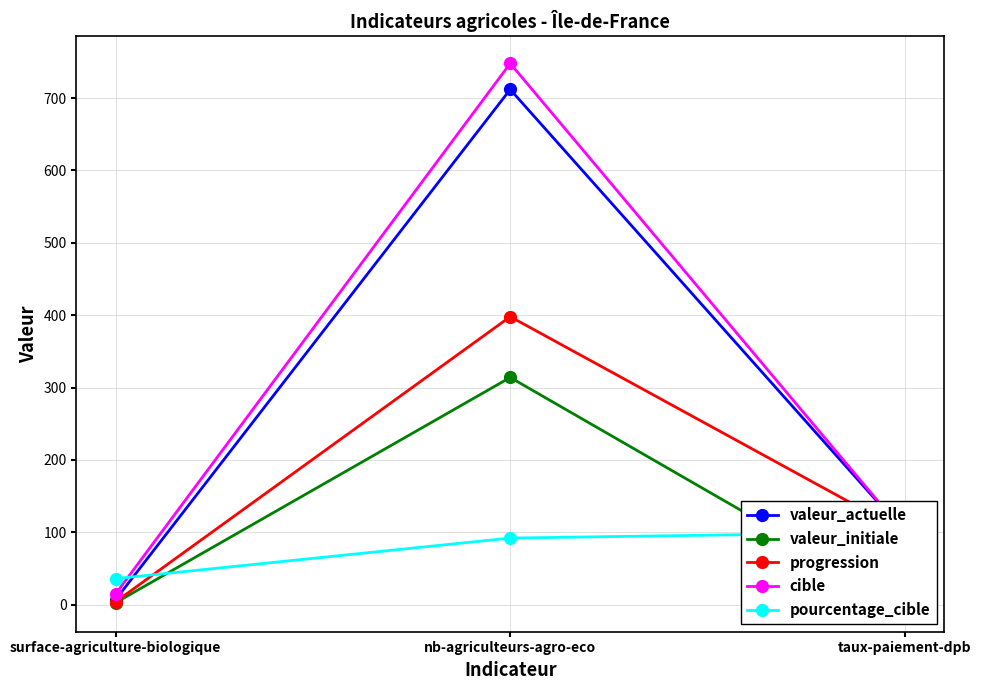

How many categories are shown in the chart?

3